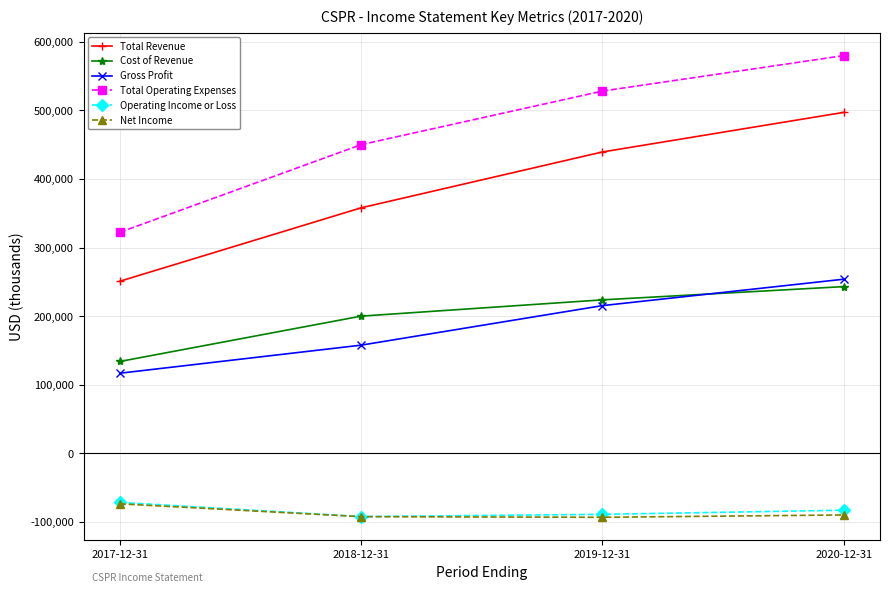

The value of Total Operating Expenses at 2018-12-31 is 449900. True or false?

True